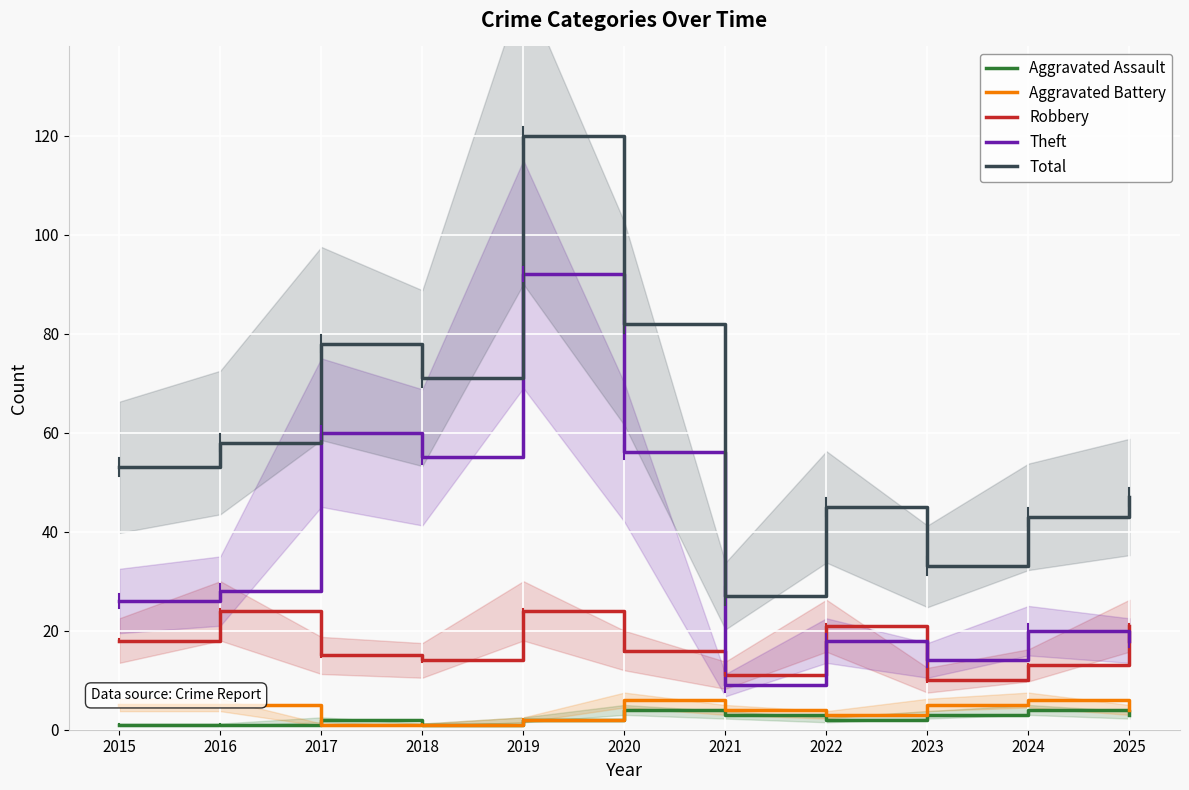

What is the value of the Aggravated Assault point at the 9th from the left?

3